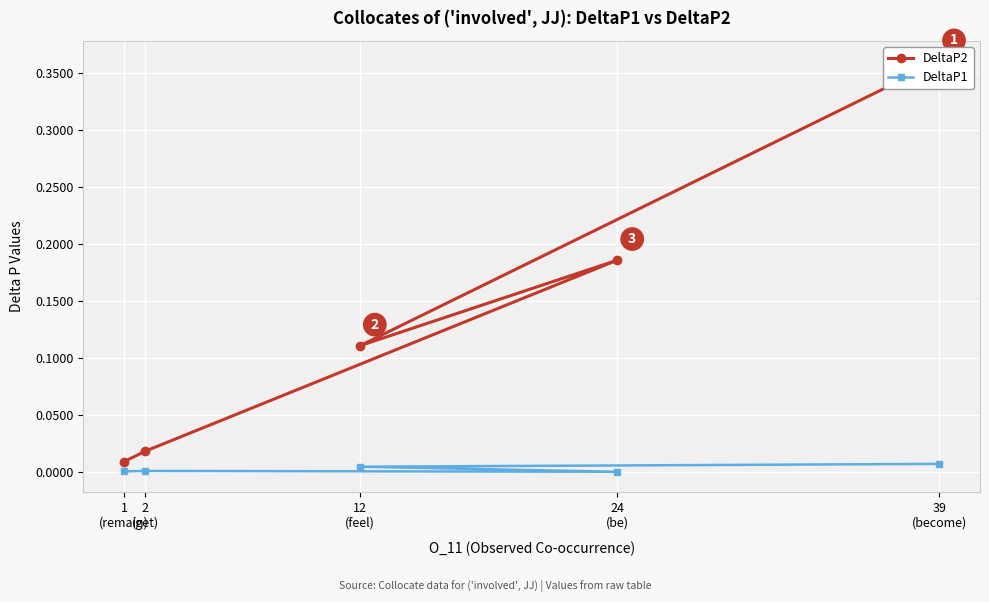

How many lines are shown in the chart?

2